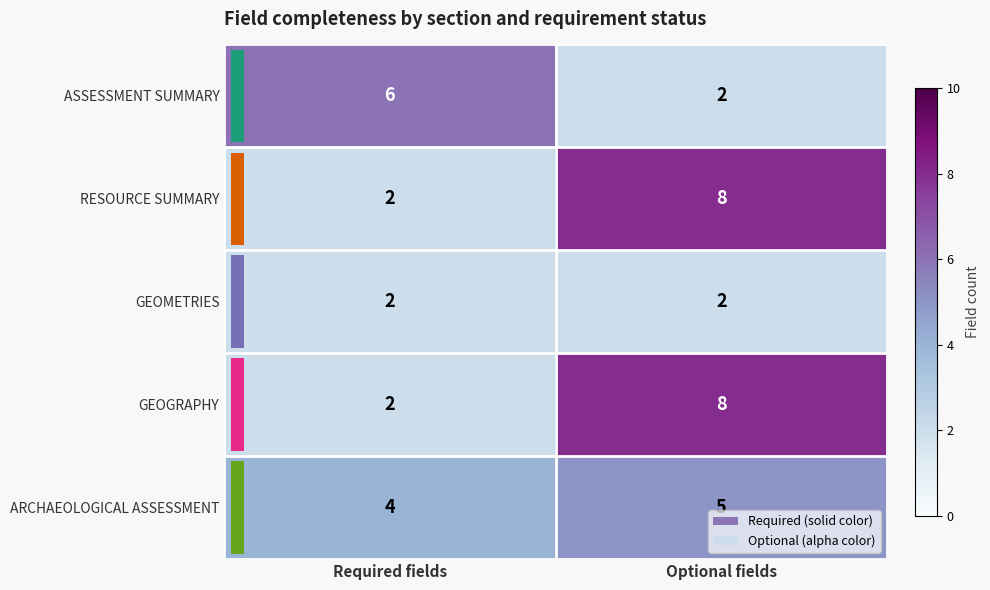

Rank the categories by GEOGRAPHY value from highest to lowest.

Optional fields, Required fields